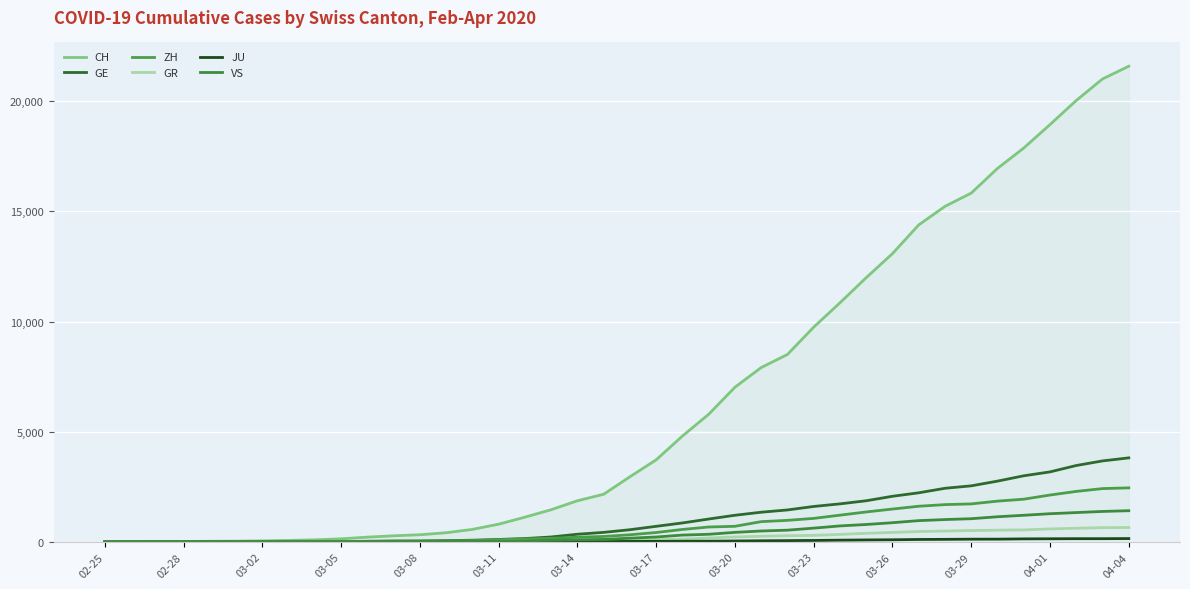

What is the difference between the maximum and second lowest values in the GE series?

3815